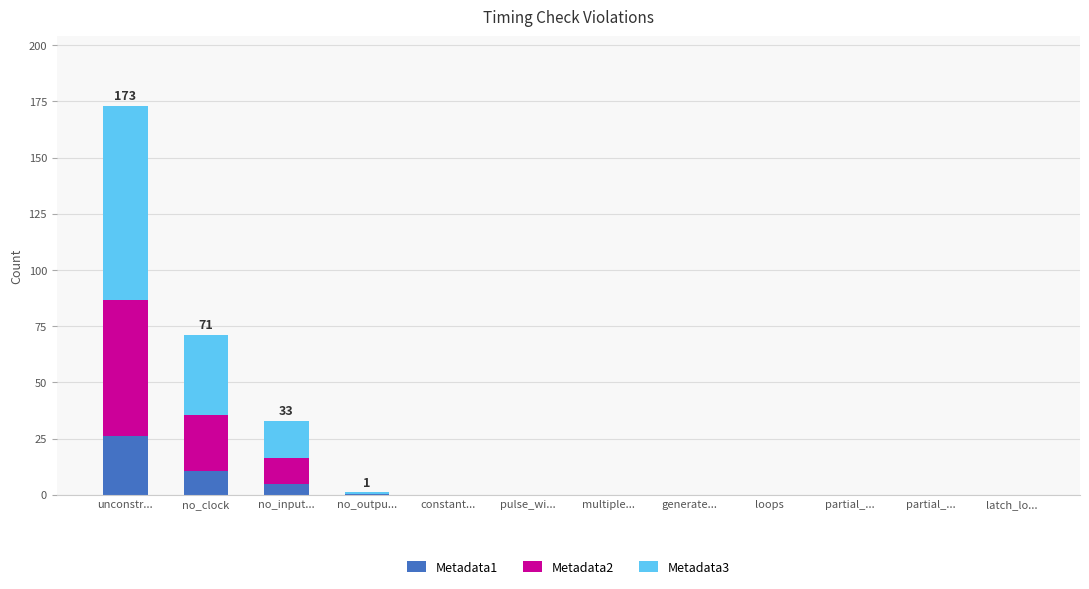

Does the chart contain stacked bars?

Yes